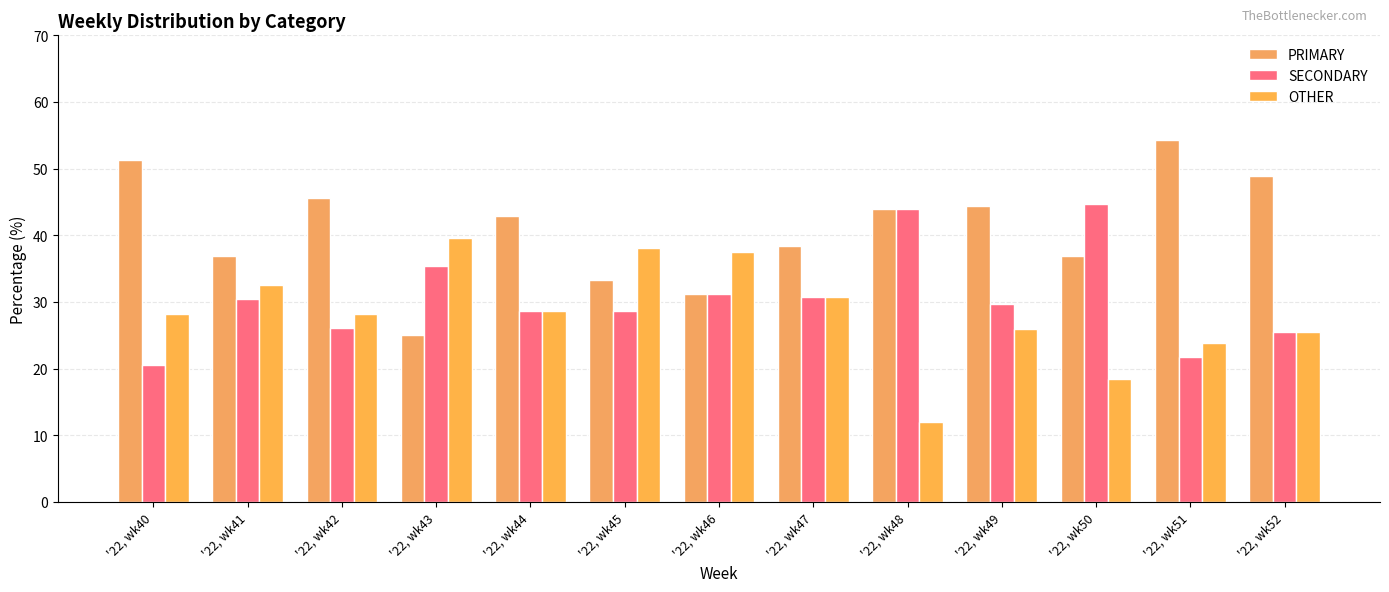

True or false: SECONDARY has a value of 46.1 at '22, wk41.

False